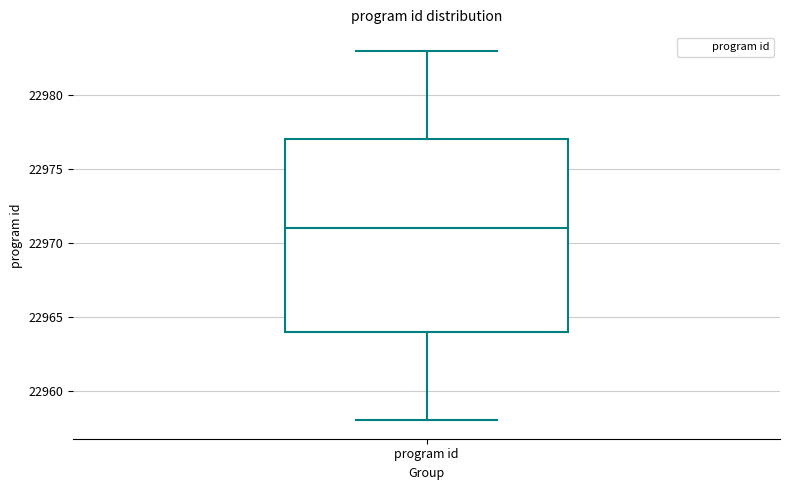

Read this box plot against the y-axis: the position of the median line, the range covered by the box, and the ends of both whiskers. The values are not printed on the chart, so give them approximately, as read against the axis.

median 22971, box 22964 to 22977, whiskers 22958 to 22983